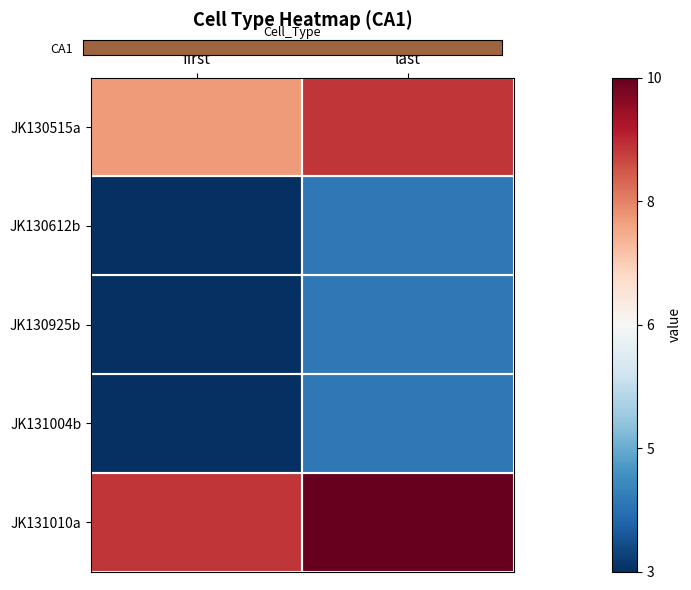

What is the sum of all JK130515a values?

17